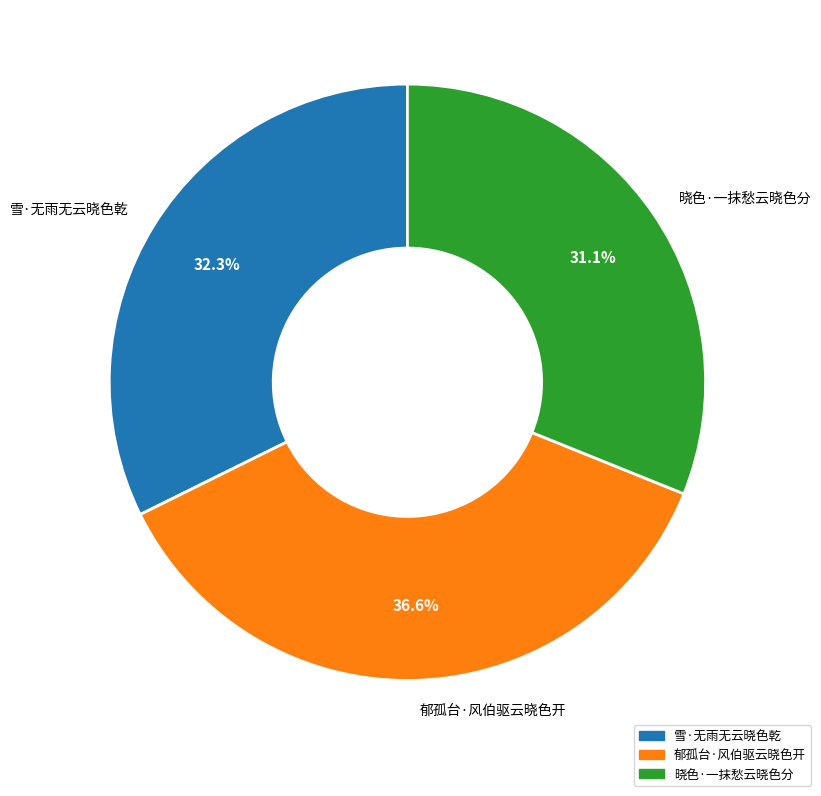

Rank the categories by value from lowest to highest.

晓色·一抹愁云晓色分, 雪·无雨无云晓色乾, 郁孤台·风伯驱云晓色开